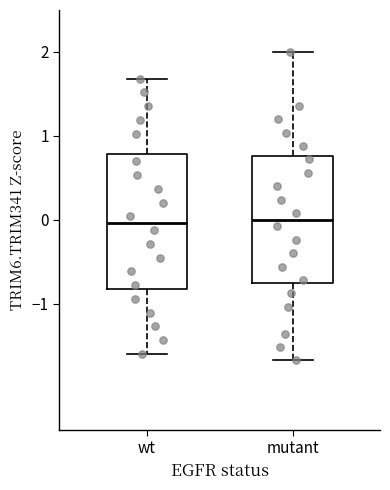

Where is the upper edge of the box for wt on the y-axis? The values are not printed on the chart, so give them approximately, as read against the axis.

0.8